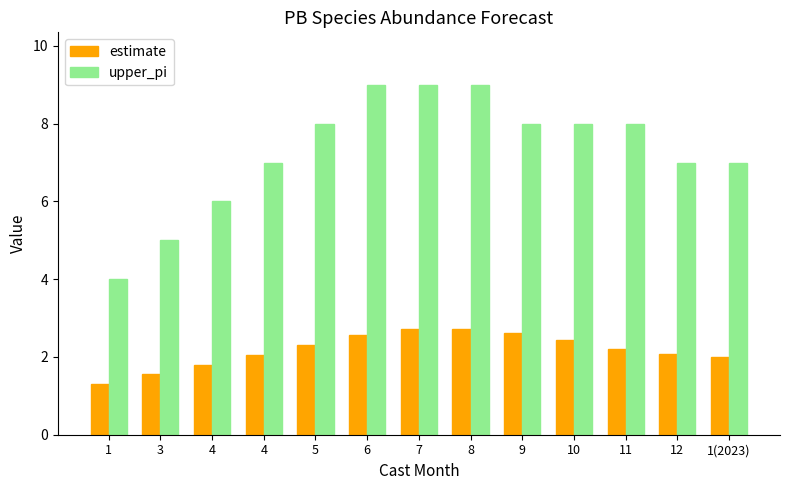

List the labels in order of upper_pi value, smallest first.

1, 3, 4, 4, 12, 1(2023), 5, 9, 10, 11, 6, 7, 8